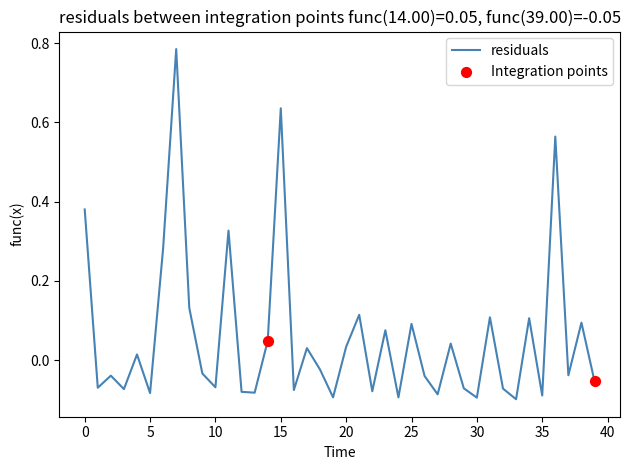

How many lines are shown in the chart?

1